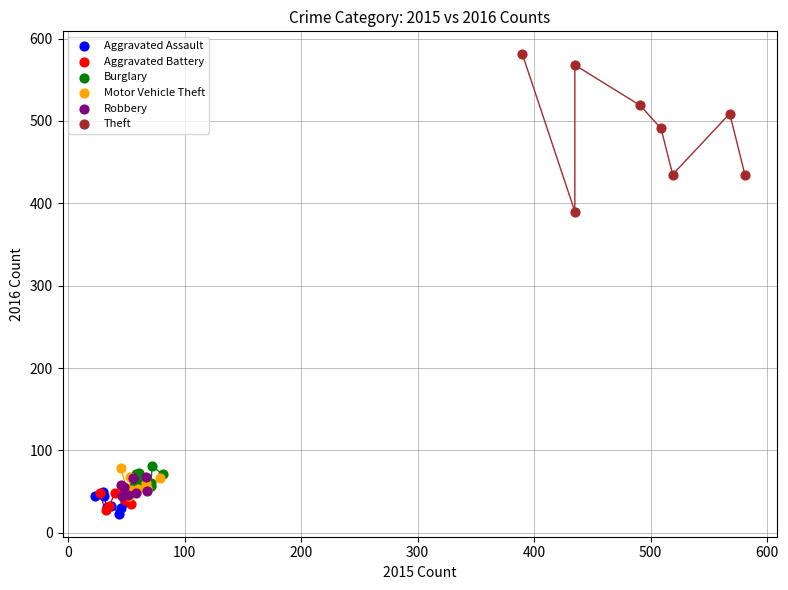

Which series has the largest Y range (max minus min)?

Theft